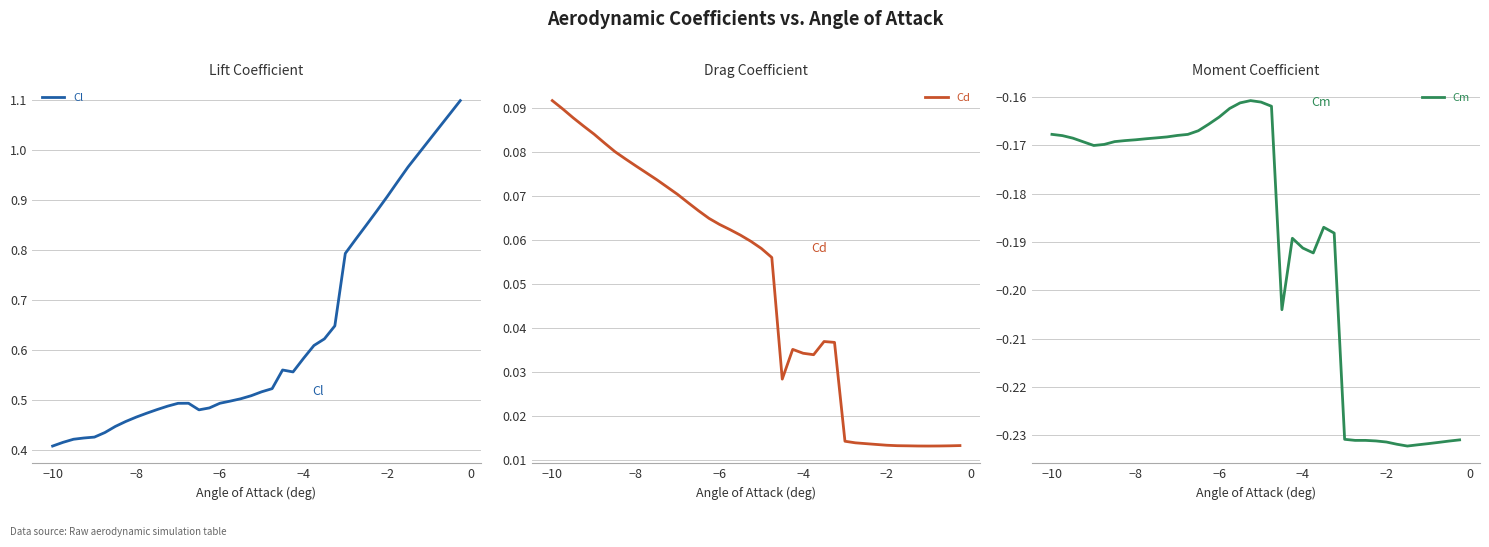

The Cl series shows 0.1 at −6. True or false?

False